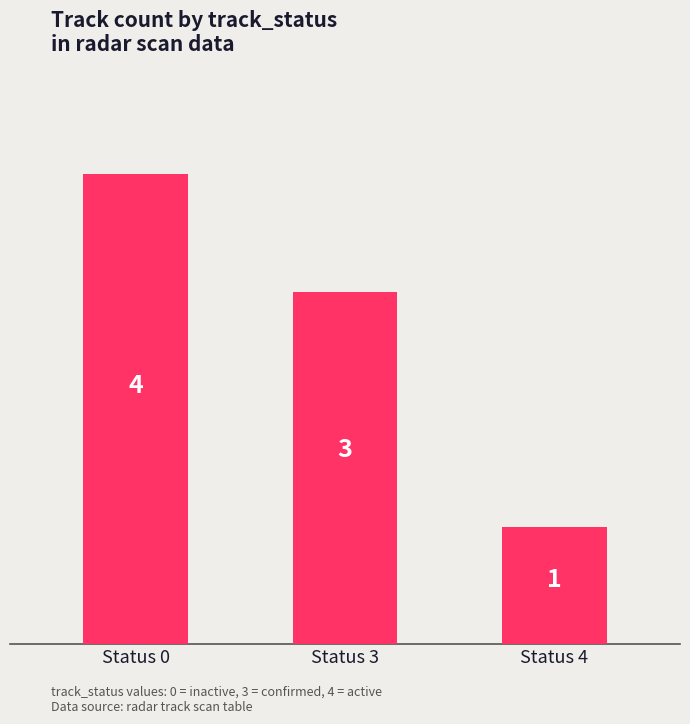

How many values are between 1 and 4?

3